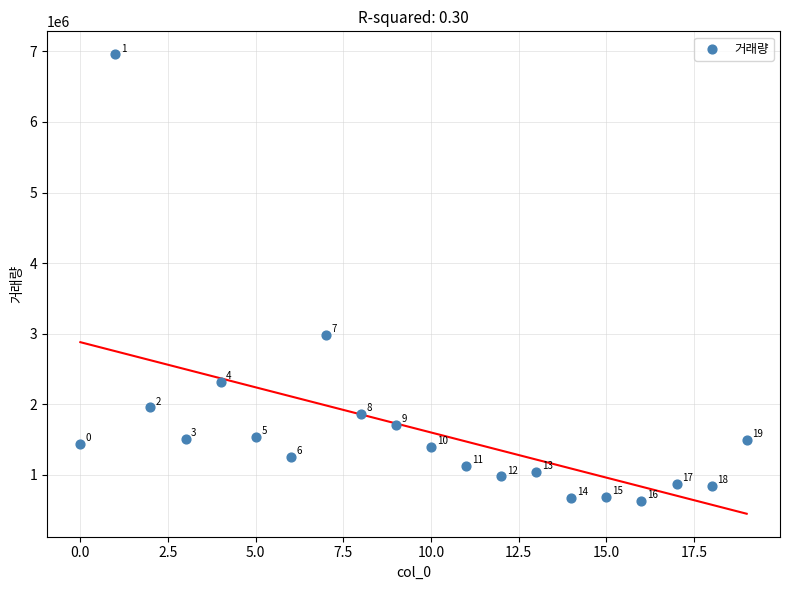

What is the range of Y values (max minus min)?

6330524